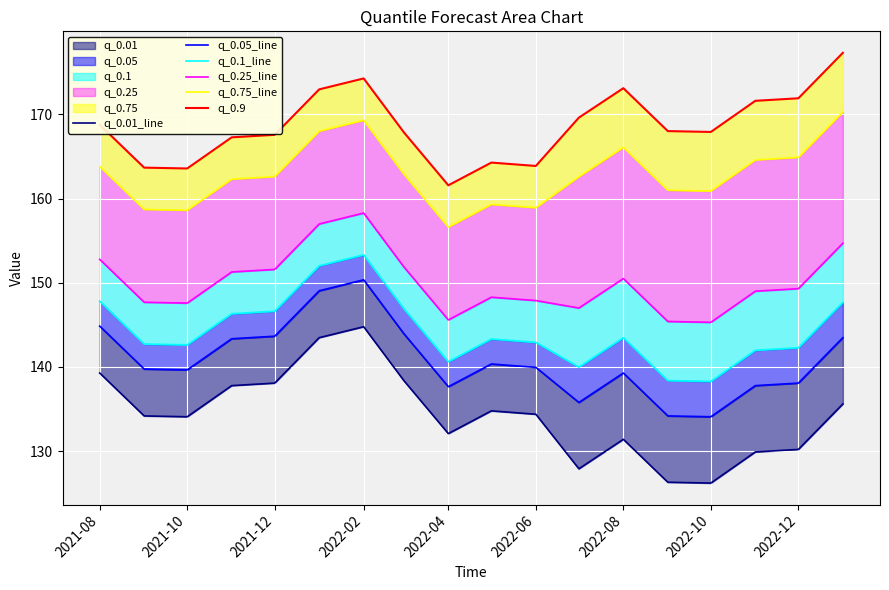

True or false: q_0.9 has more than 0 points higher than both neighbors.

True